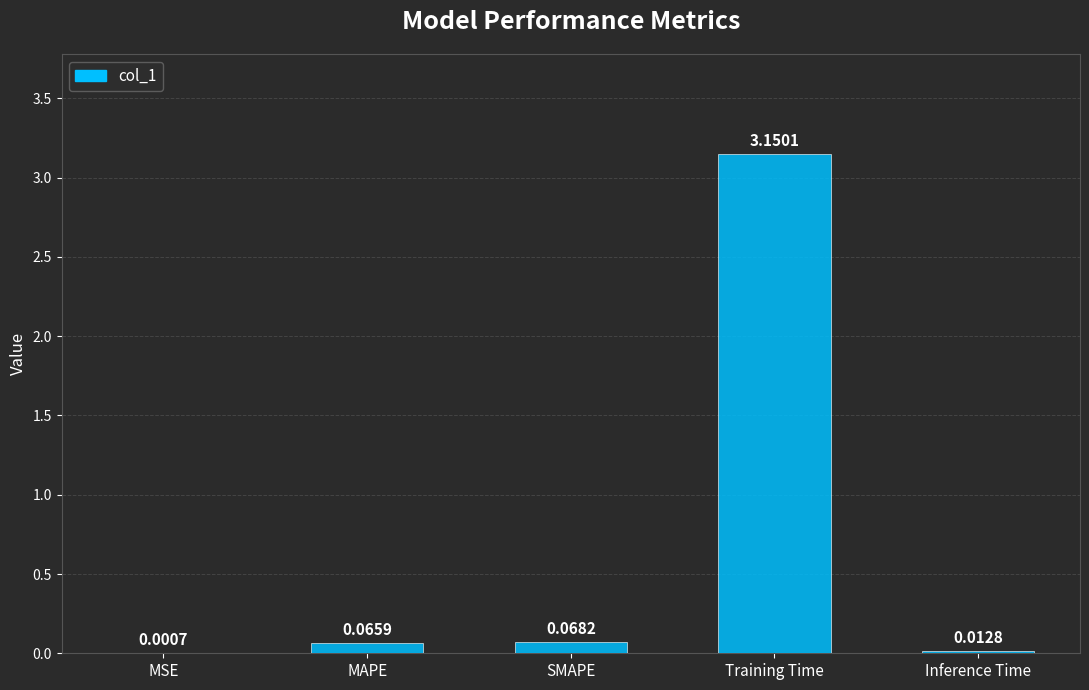

At which category does the chart reach its peak across all series?

Training Time